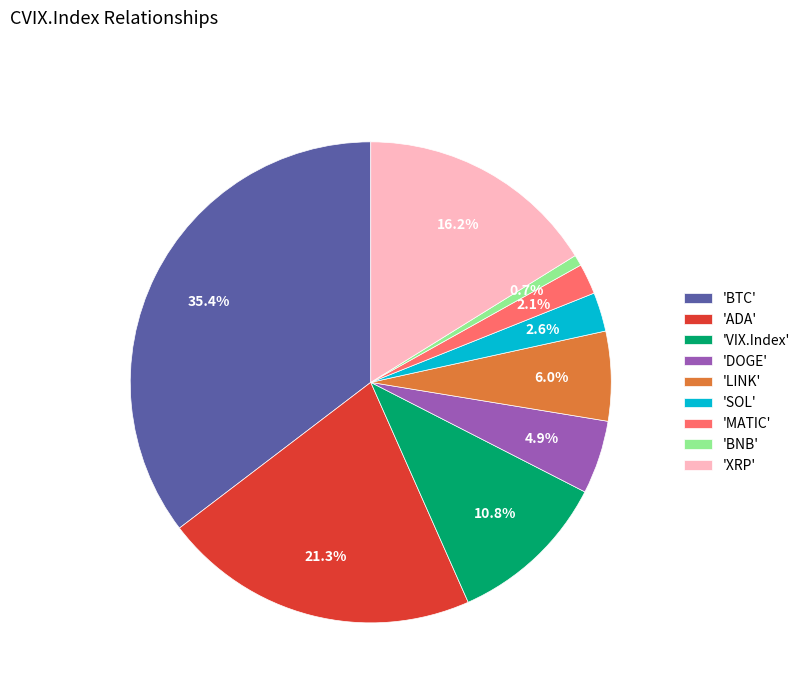

Is 'ADA' the majority of the pie?

No